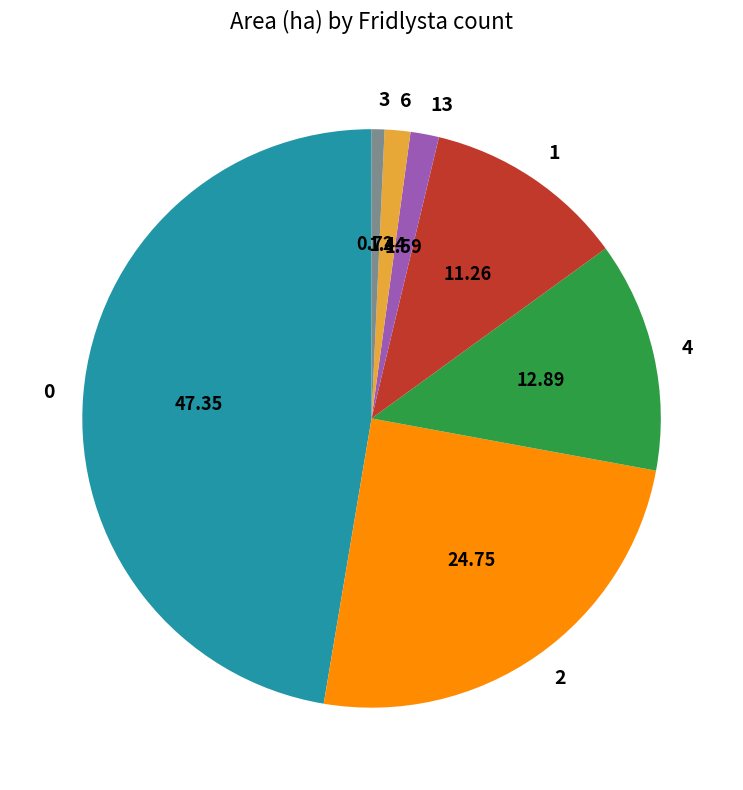

Is it true that 2 is 11% of the pie?

False